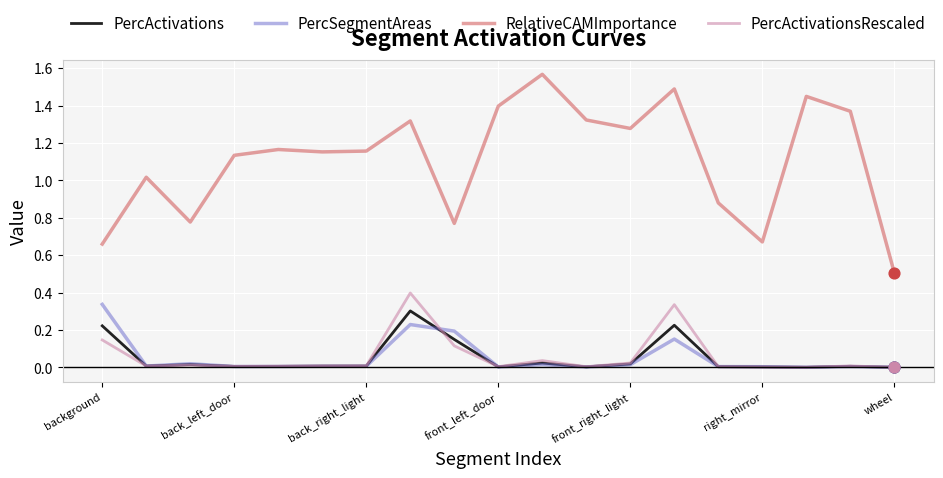

At how many categories does at least one series exceed 1?

13